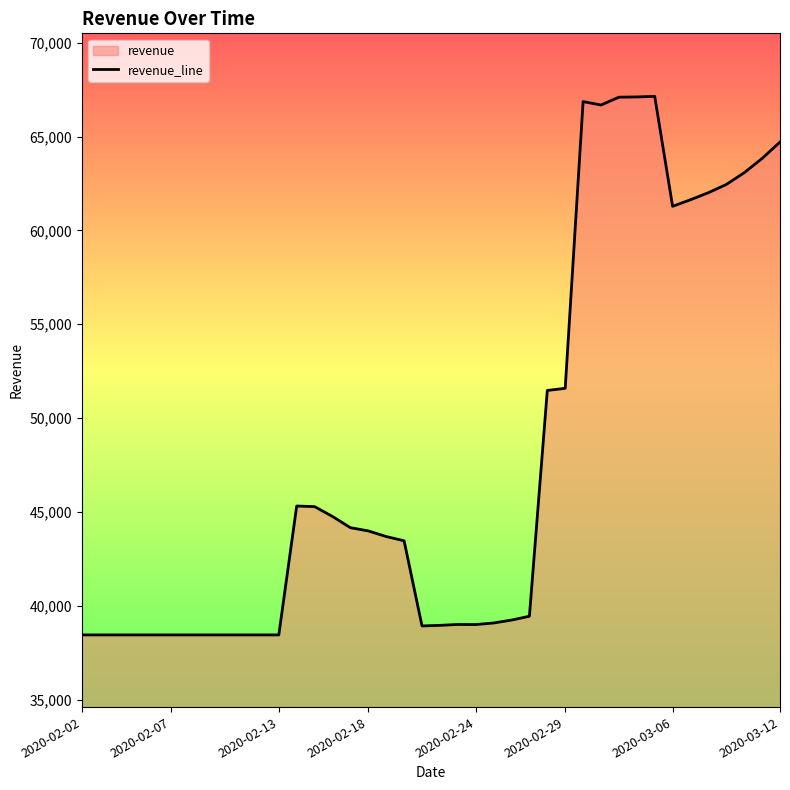

How many points are lower than both their immediate neighbors (excluding endpoints)?

4